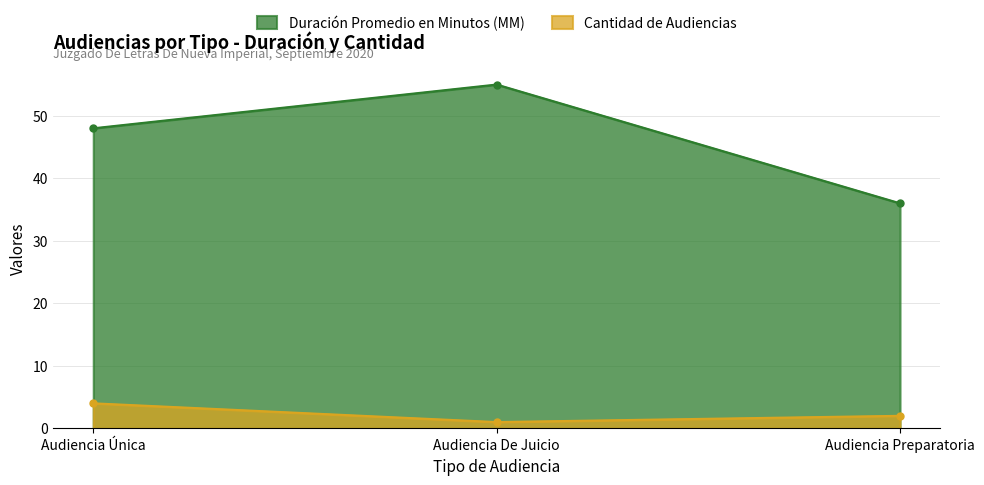

The Duración Promedio en Minutos (MM) series shows 27 at Audiencia Única. True or false?

False